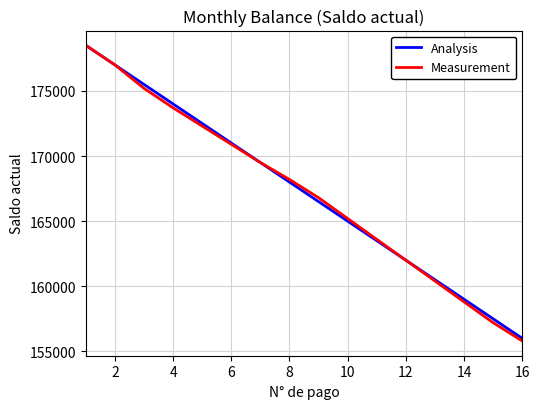

How many categories are shown in the chart?

16